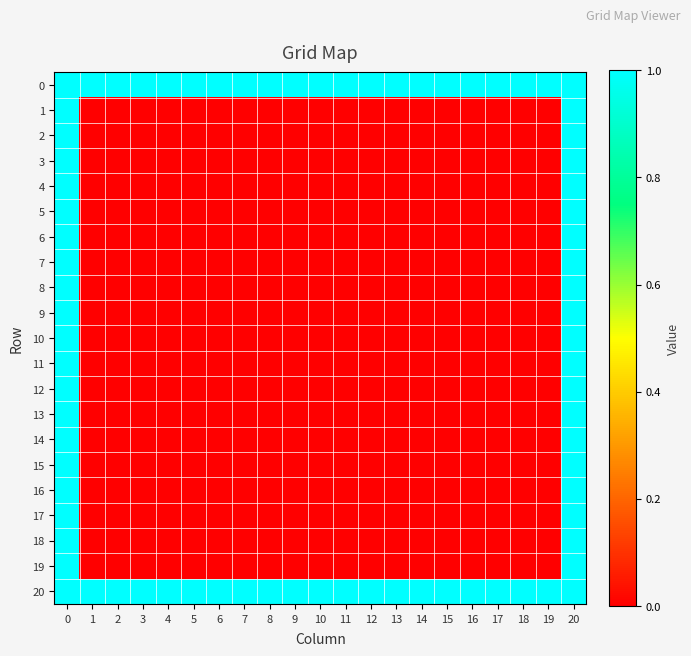

Reading left to right, list all the values displayed in this chart.

0: 0=1	1=1	2=1	3=1	4=1	5=1	6=1	7=1	8=1	9=1	10=1	11=1	12=1	13=1	14=1	15=1	16=1	17=1	18=1	19=1	20=1
1: 0=1	1=0	2=0	3=0	4=0	5=0	6=0	7=0	8=0	9=0	10=0	11=0	12=0	13=0	14=0	15=0	16=0	17=0	18=0	19=0	20=1
2: 0=1	1=0	2=0	3=0	4=0	5=0	6=0	7=0	8=0	9=0	10=0	11=0	12=0	13=0	14=0	15=0	16=0	17=0	18=0	19=0	20=1
3: 0=1	1=0	2=0	3=0	4=0	5=0	6=0	7=0	8=0	9=0	10=0	11=0	12=0	13=0	14=0	15=0	16=0	17=0	18=0	19=0	20=1
4: 0=1	1=0	2=0	3=0	4=0	5=0	6=0	7=0	8=0	9=0	10=0	11=0	12=0	13=0	14=0	15=0	16=0	17=0	18=0	19=0	20=1
5: 0=1	1=0	2=0	3=0	4=0	5=0	6=0	7=0	8=0	9=0	10=0	11=0	12=0	13=0	14=0	15=0	16=0	17=0	18=0	19=0	20=1
6: 0=1	1=0	2=0	3=0	4=0	5=0	6=0	7=0	8=0	9=0	10=0	11=0	12=0	13=0	14=0	15=0	16=0	17=0	18=0	19=0	20=1
7: 0=1	1=0	2=0	3=0	4=0	5=0	6=0	7=0	8=0	9=0	10=0	11=0	12=0	13=0	14=0	15=0	16=0	17=0	18=0	19=0	20=1
8: 0=1	1=0	2=0	3=0	4=0	5=0	6=0	7=0	8=0	9=0	10=0	11=0	12=0	13=0	14=0	15=0	16=0	17=0	18=0	19=0	20=1
9: 0=1	1=0	2=0	3=0	4=0	5=0	6=0	7=0	8=0	9=0	10=0	11=0	12=0	13=0	14=0	15=0	16=0	17=0	18=0	19=0	20=1
10: 0=1	1=0	2=0	3=0	4=0	5=0	6=0	7=0	8=0	9=0	10=0	11=0	12=0	13=0	14=0	15=0	16=0	17=0	18=0	19=0	20=1
11: 0=1	1=0	2=0	3=0	4=0	5=0	6=0	7=0	8=0	9=0	10=0	11=0	12=0	13=0	14=0	15=0	16=0	17=0	18=0	19=0	20=1
12: 0=1	1=0	2=0	3=0	4=0	5=0	6=0	7=0	8=0	9=0	10=0	11=0	12=0	13=0	14=0	15=0	16=0	17=0	18=0	19=0	20=1
13: 0=1	1=0	2=0	3=0	4=0	5=0	6=0	7=0	8=0	9=0	10=0	11=0	12=0	13=0	14=0	15=0	16=0	17=0	18=0	19=0	20=1
14: 0=1	1=0	2=0	3=0	4=0	5=0	6=0	7=0	8=0	9=0	10=0	11=0	12=0	13=0	14=0	15=0	16=0	17=0	18=0	19=0	20=1
15: 0=1	1=0	2=0	3=0	4=0	5=0	6=0	7=0	8=0	9=0	10=0	11=0	12=0	13=0	14=0	15=0	16=0	17=0	18=0	19=0	20=1
16: 0=1	1=0	2=0	3=0	4=0	5=0	6=0	7=0	8=0	9=0	10=0	11=0	12=0	13=0	14=0	15=0	16=0	17=0	18=0	19=0	20=1
17: 0=1	1=0	2=0	3=0	4=0	5=0	6=0	7=0	8=0	9=0	10=0	11=0	12=0	13=0	14=0	15=0	16=0	17=0	18=0	19=0	20=1
18: 0=1	1=0	2=0	3=0	4=0	5=0	6=0	7=0	8=0	9=0	10=0	11=0	12=0	13=0	14=0	15=0	16=0	17=0	18=0	19=0	20=1
19: 0=1	1=0	2=0	3=0	4=0	5=0	6=0	7=0	8=0	9=0	10=0	11=0	12=0	13=0	14=0	15=0	16=0	17=0	18=0	19=0	20=1
20: 0=1	1=1	2=1	3=1	4=1	5=1	6=1	7=1	8=1	9=1	10=1	11=1	12=1	13=1	14=1	15=1	16=1	17=1	18=1	19=1	20=1